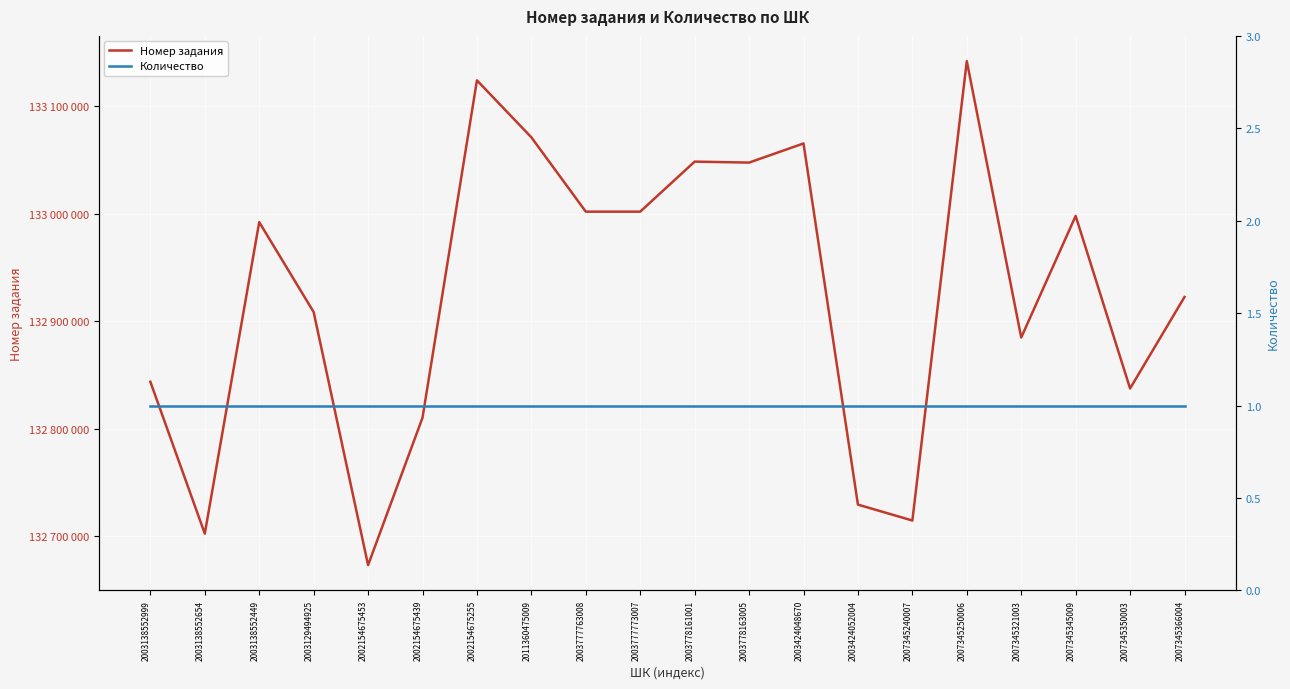

What is the spread (max minus min) of values at 2003777773007?

133001813